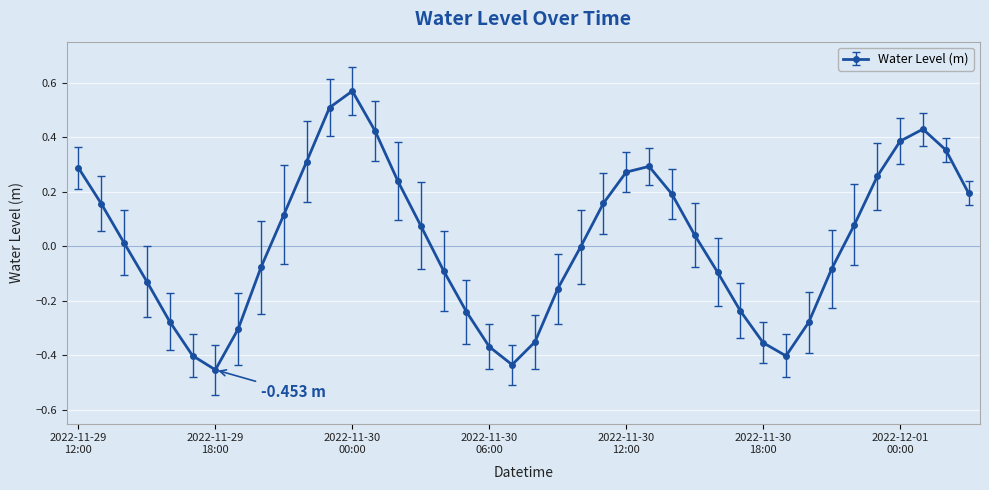

What is the difference between the maximum and second lowest values?

1.0